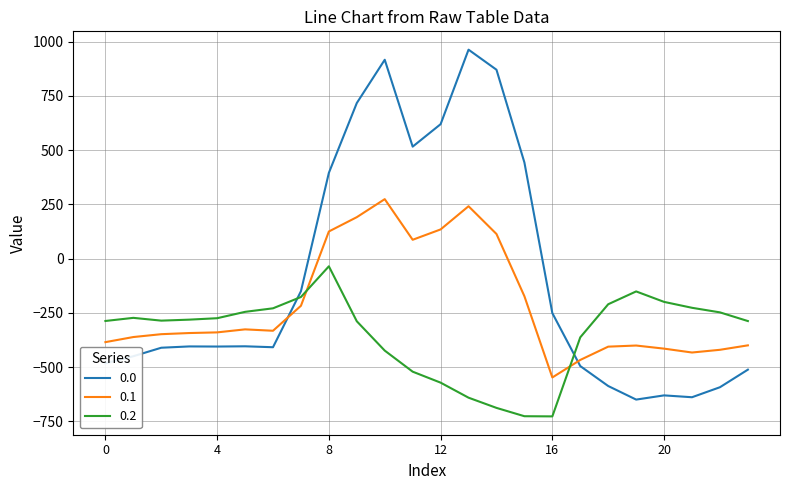

What is the difference between the maximum and minimum values in the 0.1 series?

821.4